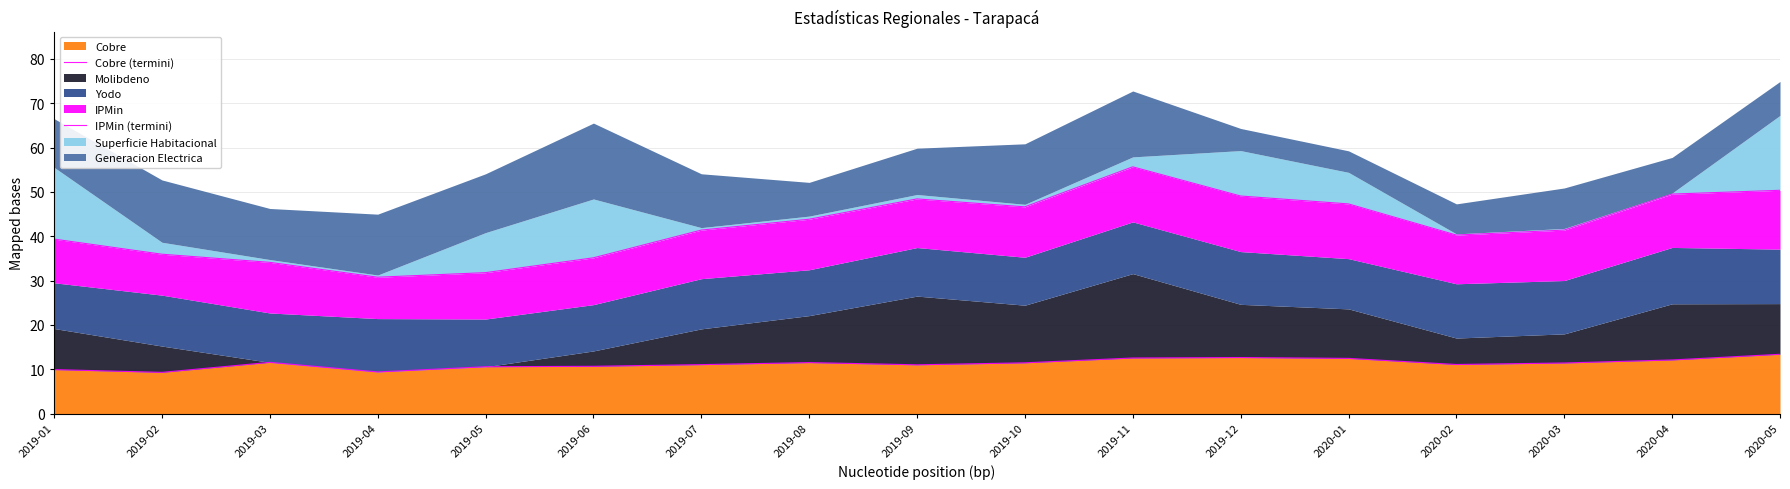

Between 2020-05 and 2019-10, which is larger?

2020-05